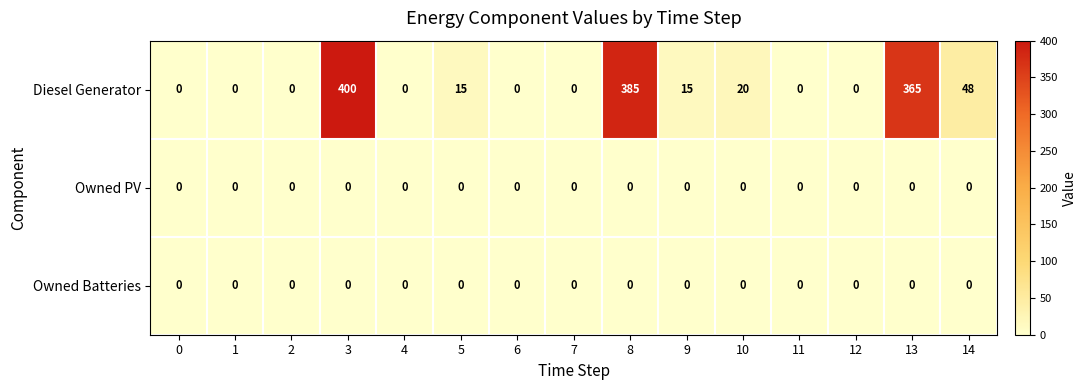

Is the value of Diesel Generator at 9 greater than the value of Owned PV at 3?

Yes